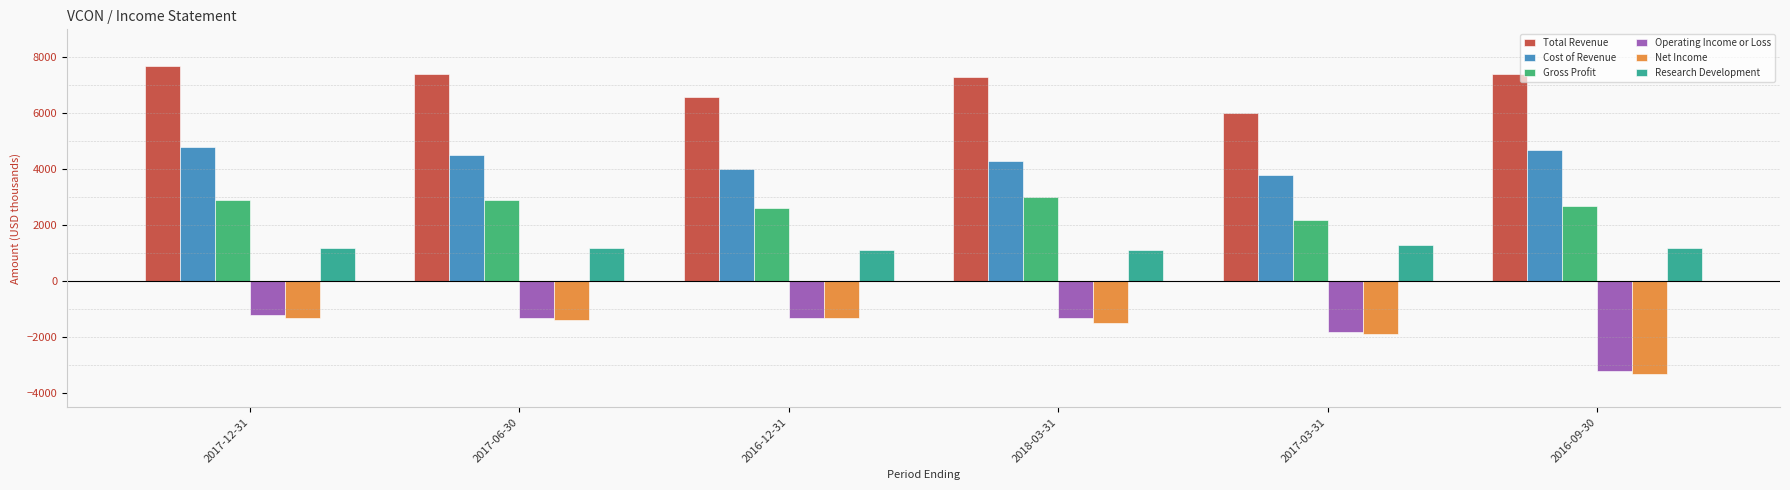

What is the value of the Total Revenue bar at the 5th from the left?

6000